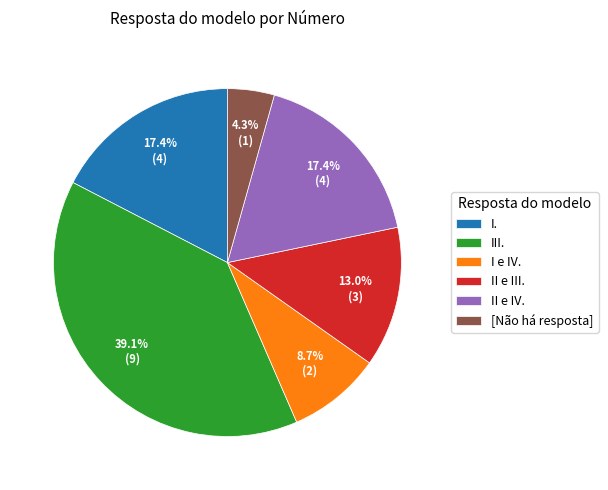

Is the sum of II e IV. and III. greater than half?

Yes